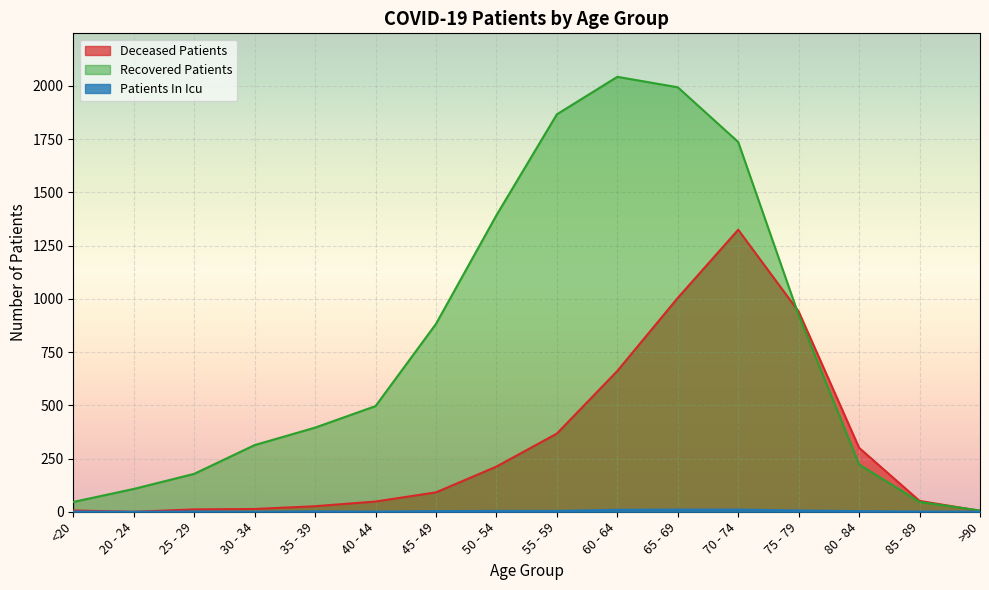

In recovered_patients, how many points are higher than both neighbors (excluding endpoints)?

1